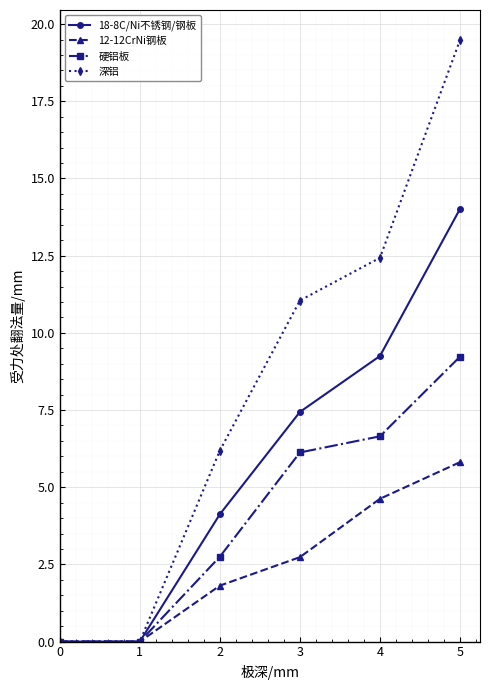

What is the spread (max minus min) of values at 2?

4.4